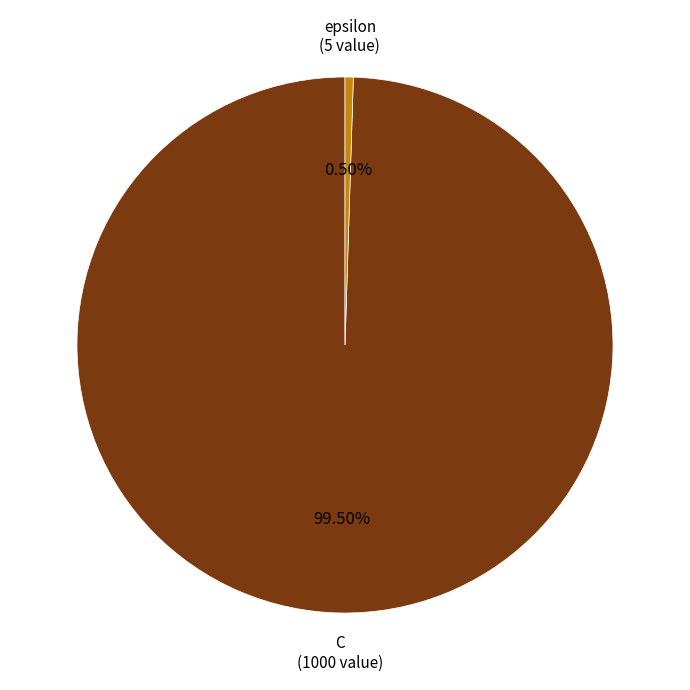

How many slices are in this pie chart?

2